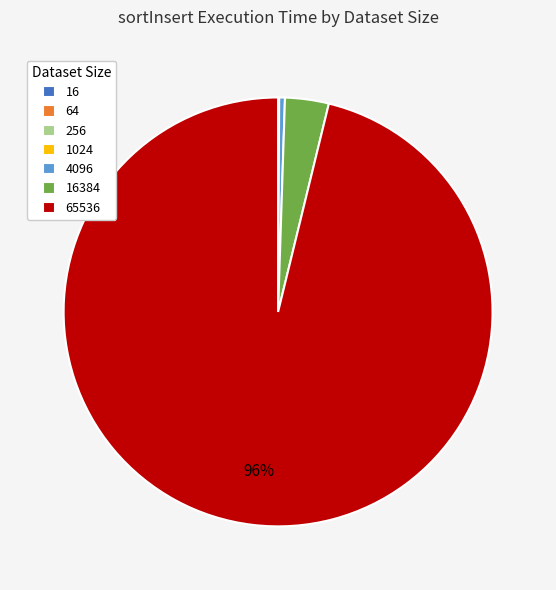

Is the sum of 65536 and 4096 greater than half?

Yes